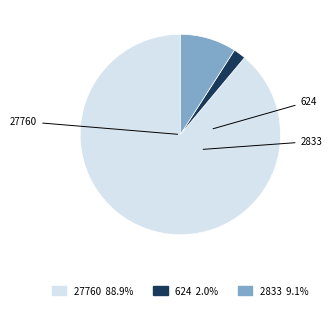

How many segments does this pie chart have?

3